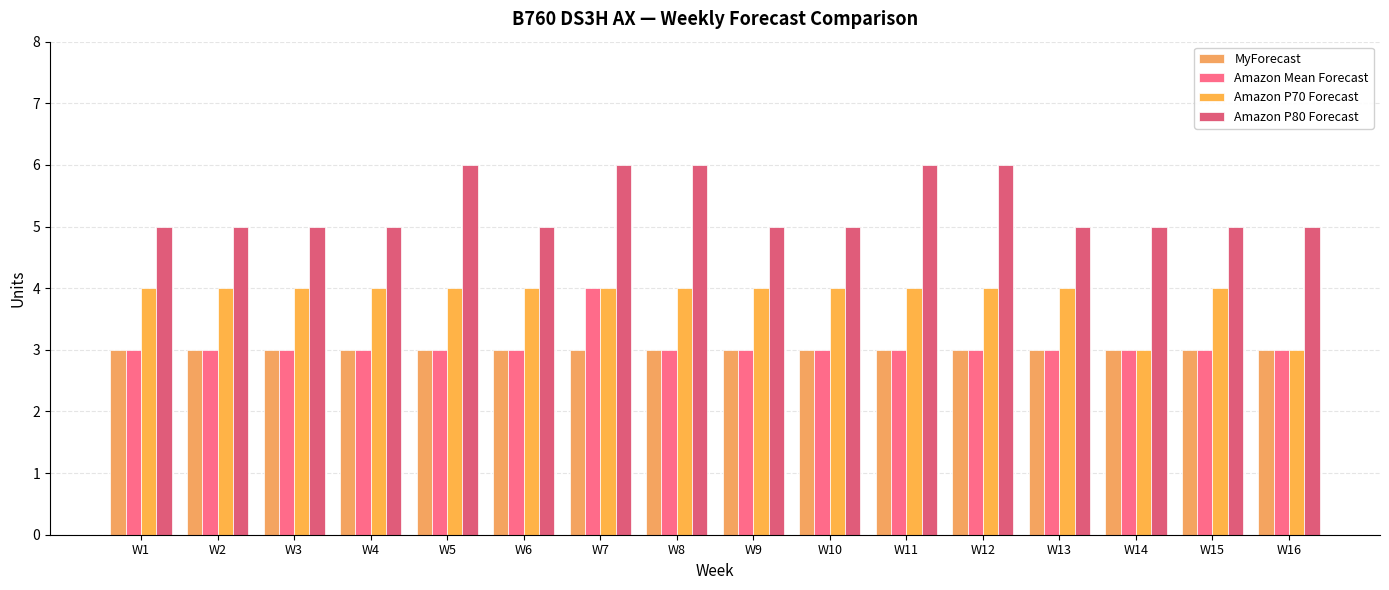

What is the value of the Amazon P70 Forecast bar at the 3rd from the left?

4